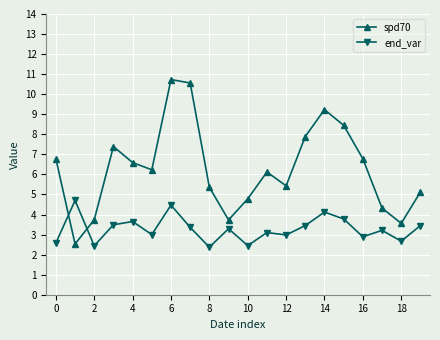

How many values in the spd70 series are below 6?

9